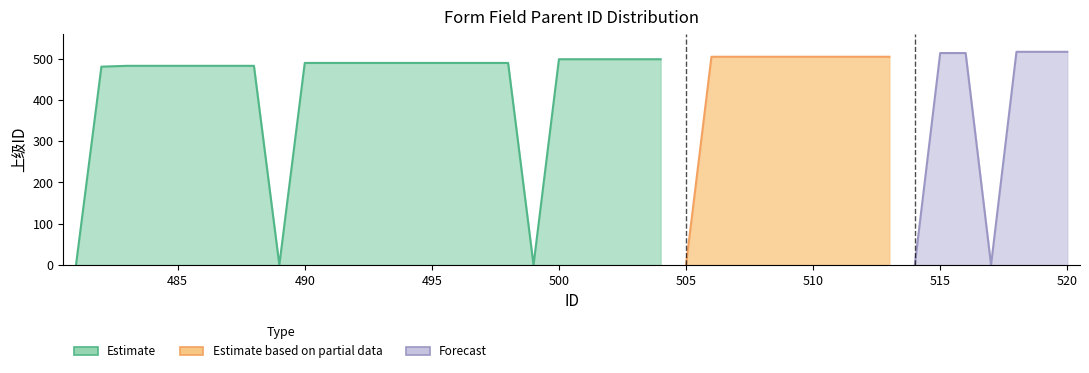

At which label is the value closest to 258?

482